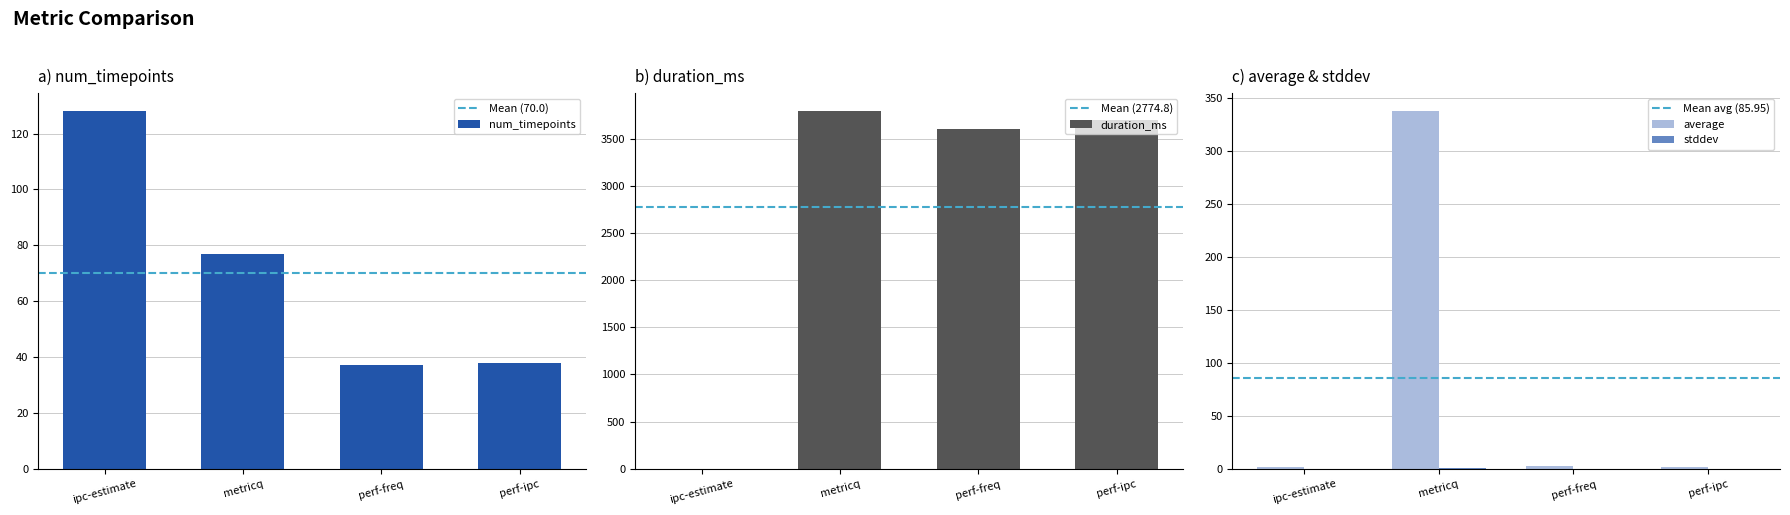

What position from the right is ipc-estimate?

4